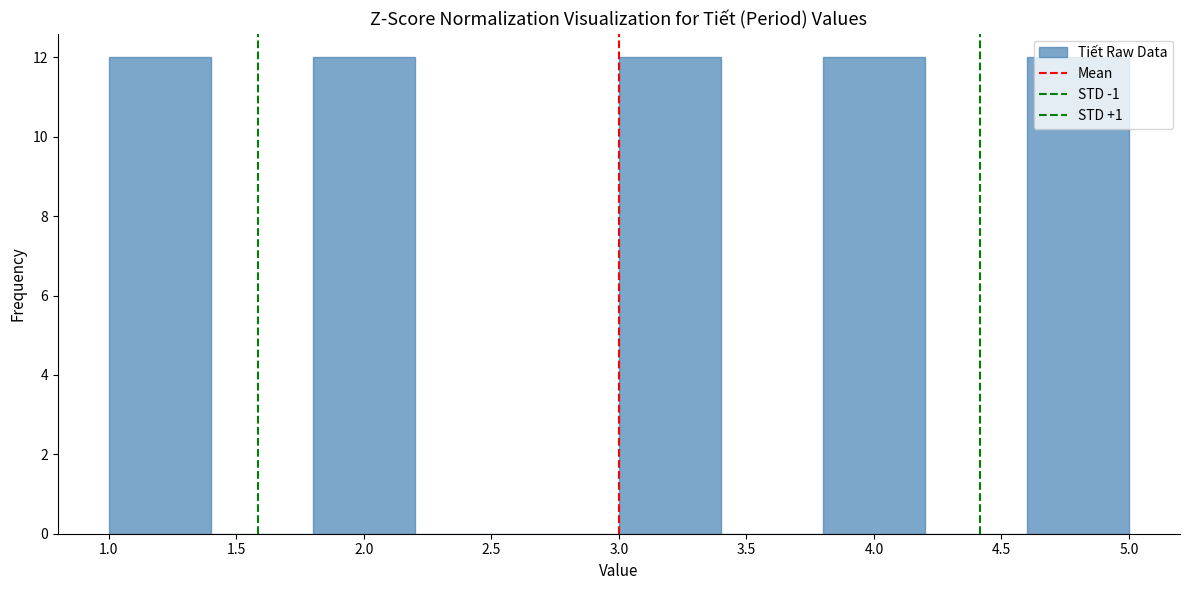

How tall is the bar that spans 4.6 to 5.0 on the x-axis? The values are not printed on the chart, so give them approximately, as read against the axis.

12